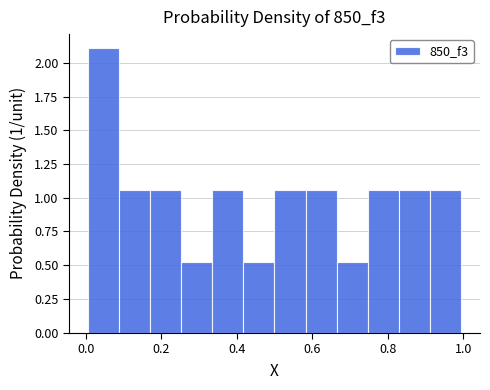

Reading left to right, transcribe this chart: for each bar, give the range it covers on the x-axis and its height. Neither the bar edges nor the heights are printed on the chart, so give them approximately, as read against the axes.

0.00 to 0.08: 2.10
0.08 to 0.16: 1.05
0.16 to 0.26: 1.05
0.26 to 0.34: 0.55
0.34 to 0.42: 1.05
0.42 to 0.50: 0.55
0.50 to 0.58: 1.05
0.58 to 0.66: 1.05
0.66 to 0.74: 0.55
0.74 to 0.82: 1.05
0.82 to 0.92: 1.05
0.92 to 1.00: 1.05